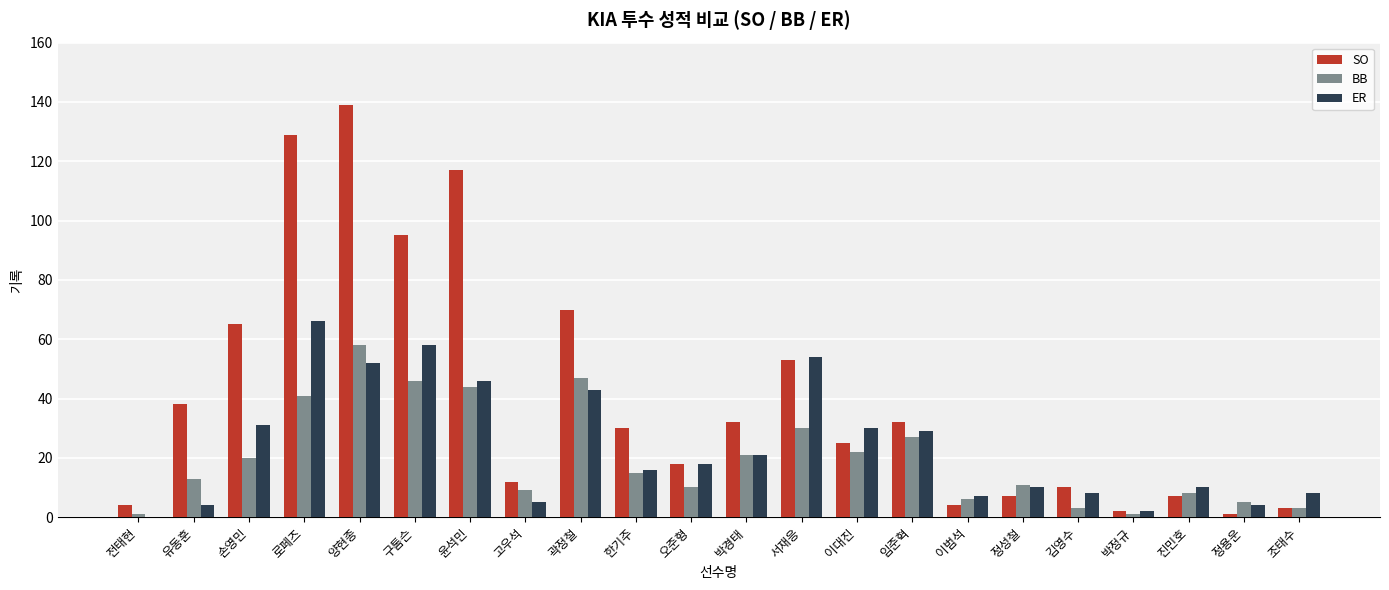

The value of SO at 로페즈 is 216. True or false?

False